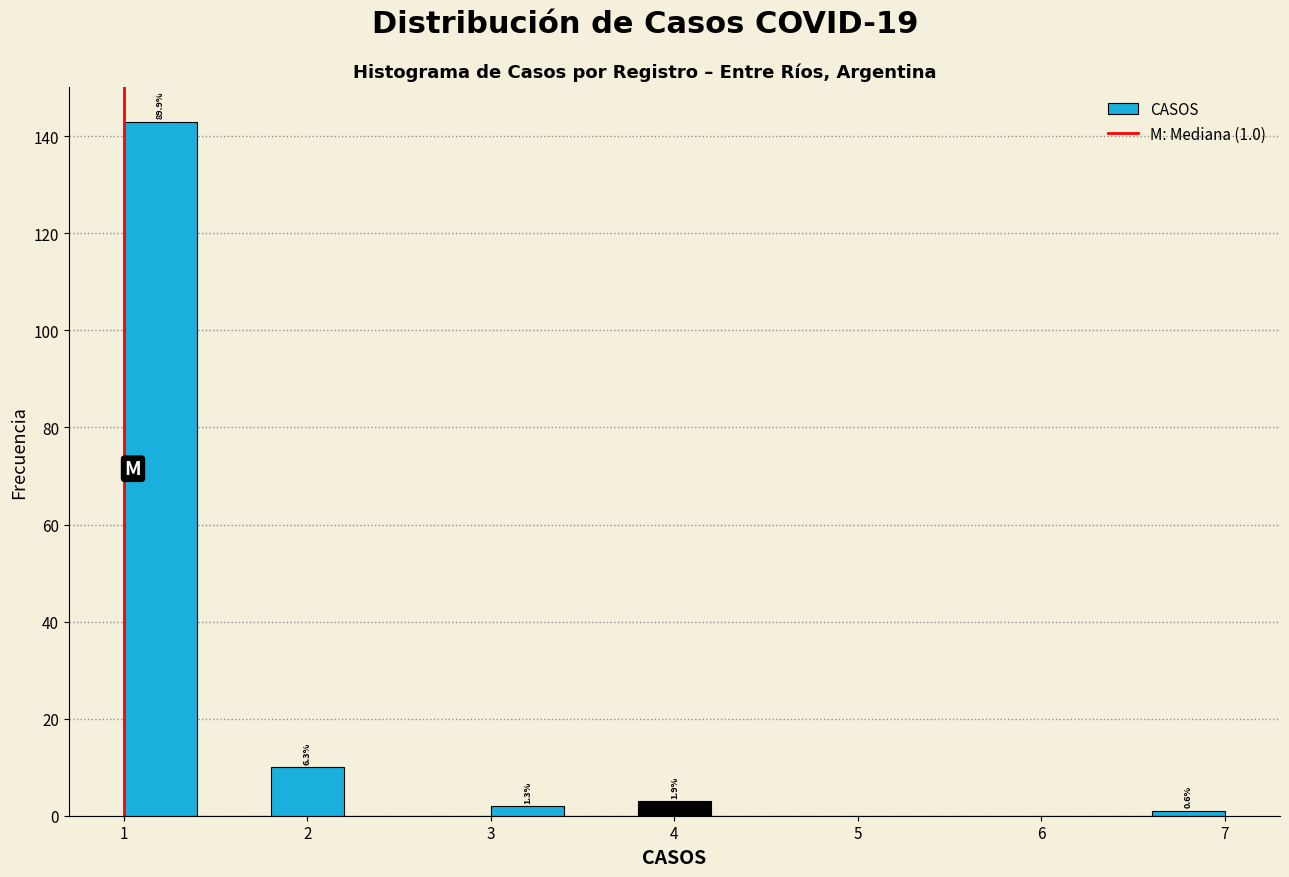

Over which range of the x-axis is the bar tallest?

1.0 to 1.4